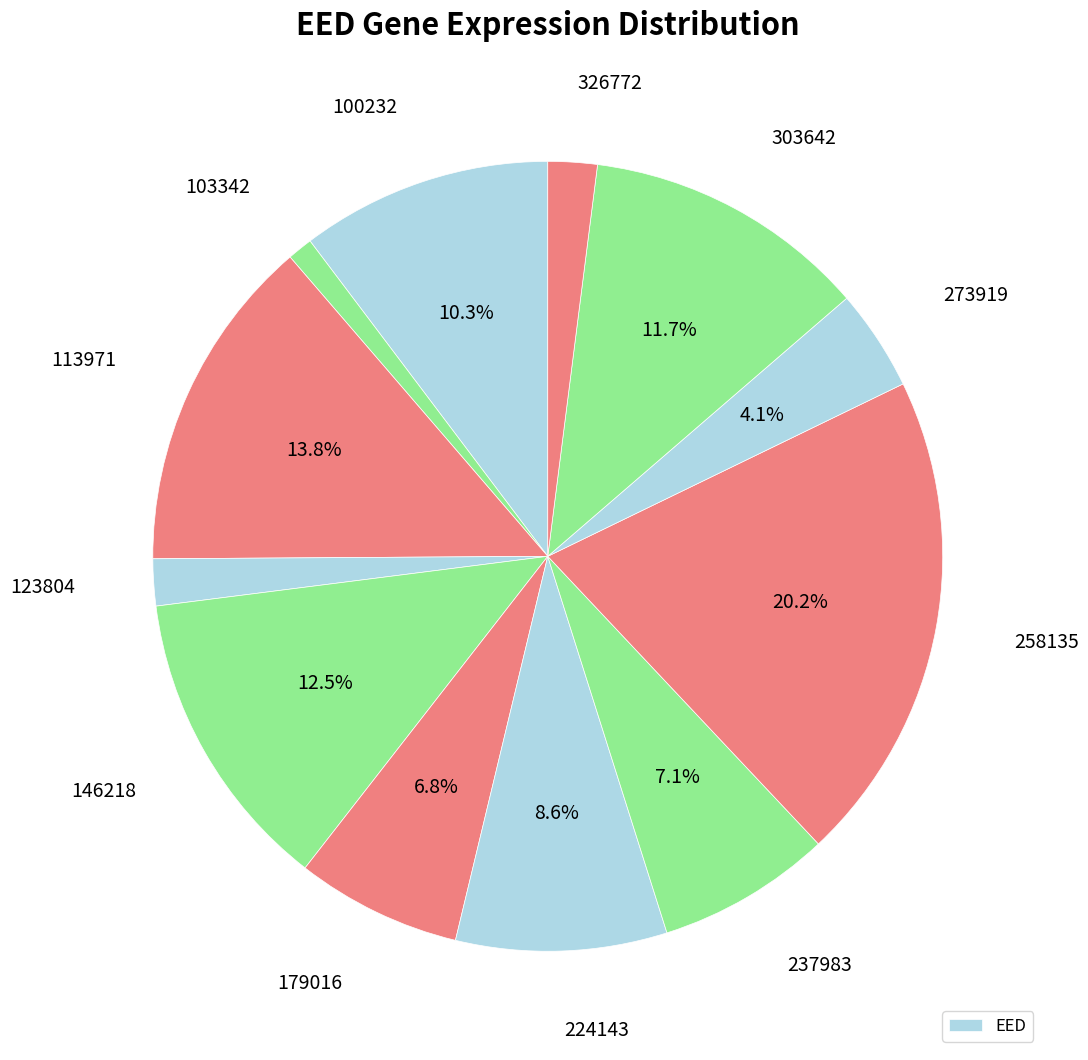

How many segments does this pie chart have?

12